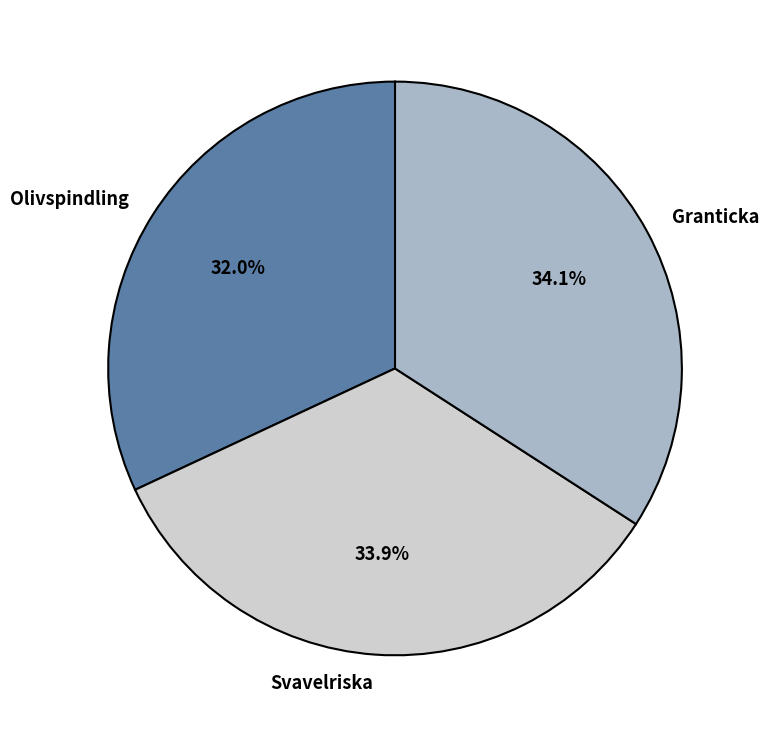

Is there any slice that represents more than half of the pie?

No